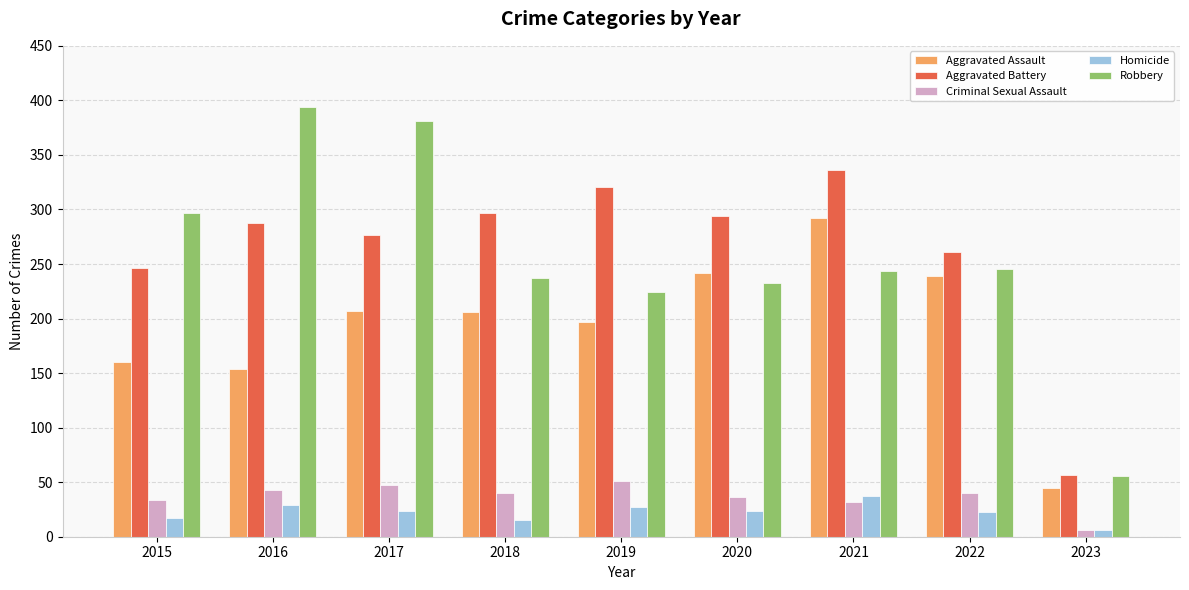

Rank the series at 2022 from highest to lowest value.

Aggravated Battery, Robbery, Aggravated Assault, Criminal Sexual Assault, Homicide